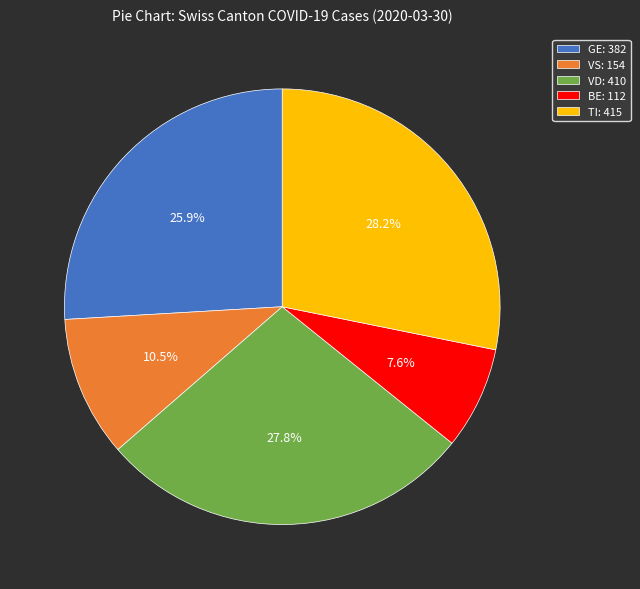

True or false: GE accounts for 26% of the total.

True